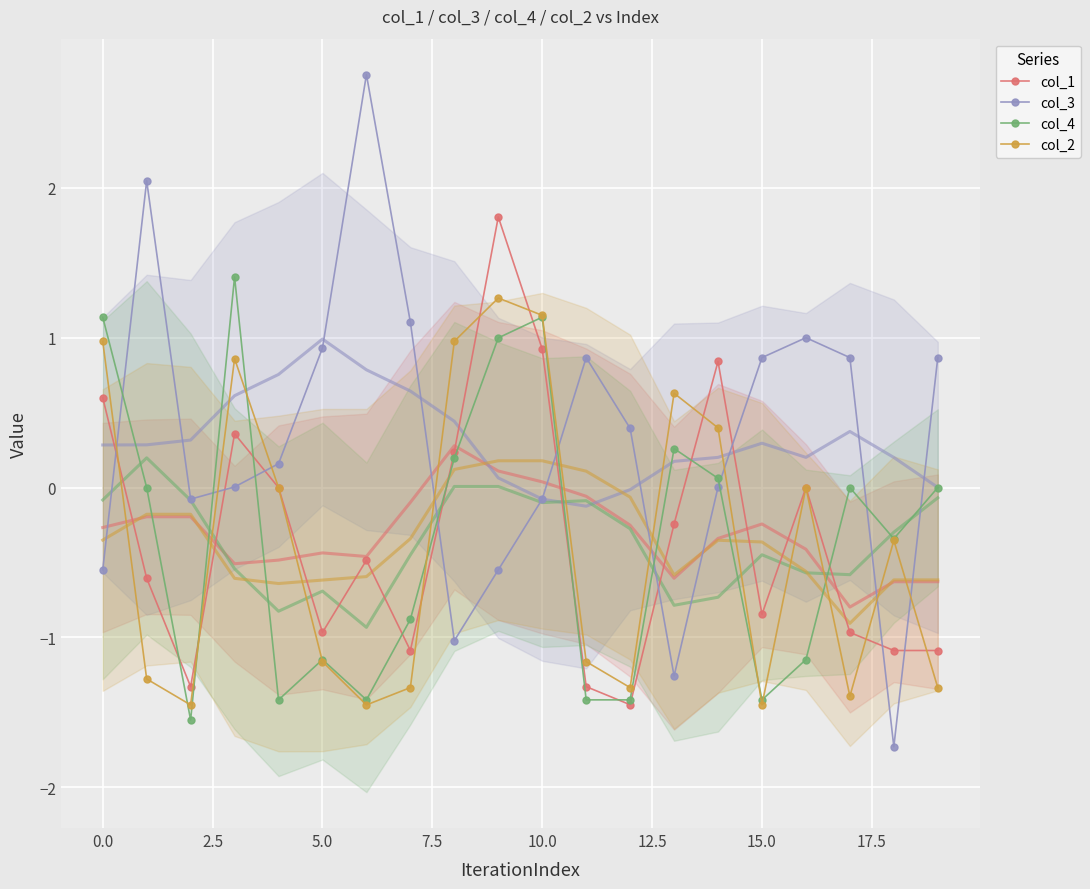

In col_3, how many points are higher than both neighbors (excluding endpoints)?

4